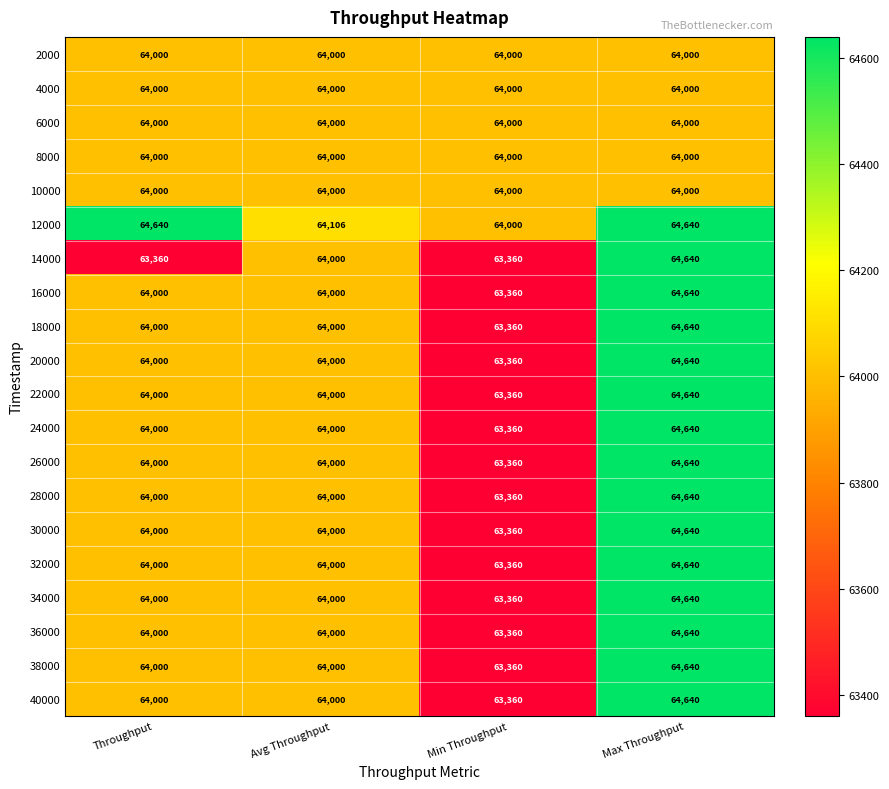

Which series has the widest spread of values?

14000